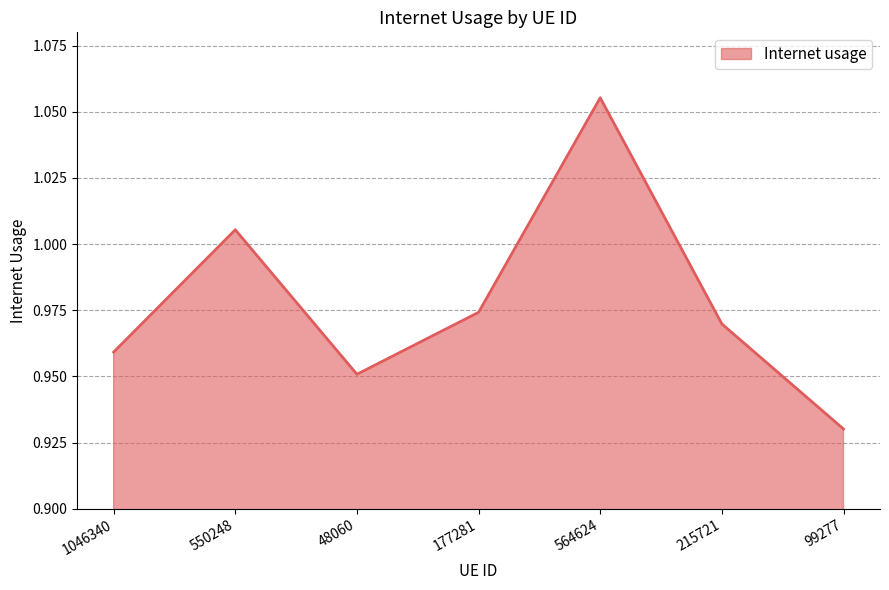

What position from the left is 564624?

5